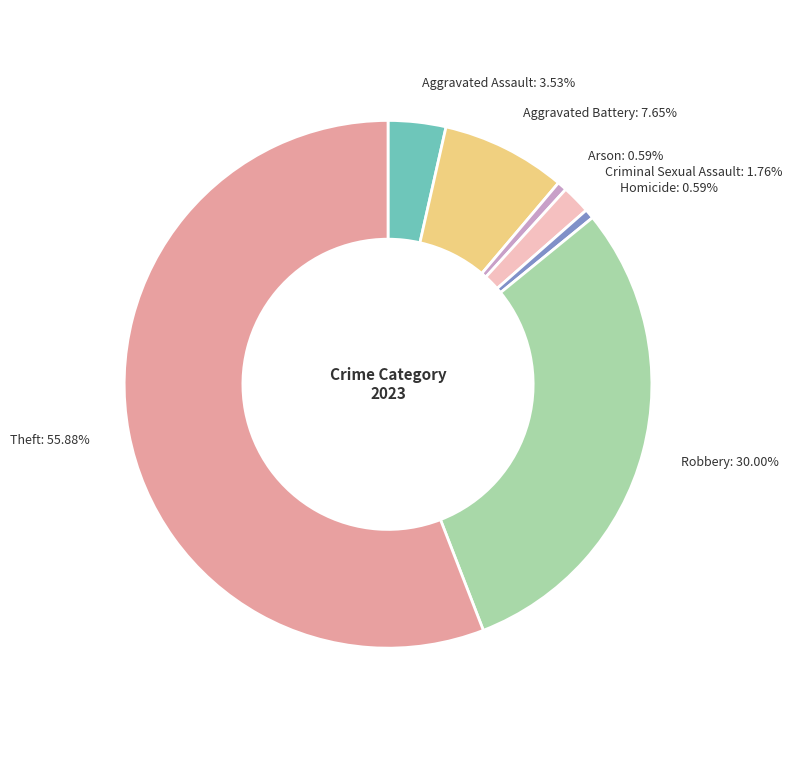

What percentage is the Criminal Sexual Assault slice, to the nearest percent?

2%